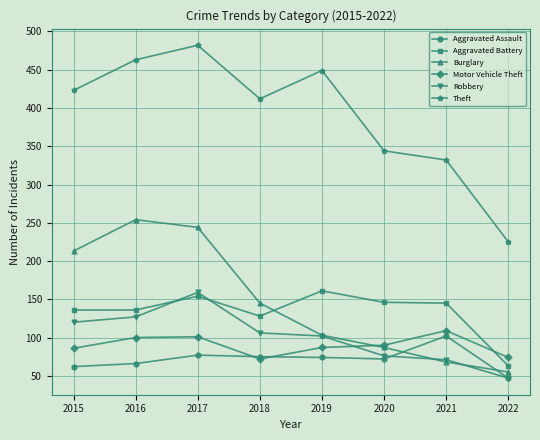

Where is the first local maximum for Burglary?

2016